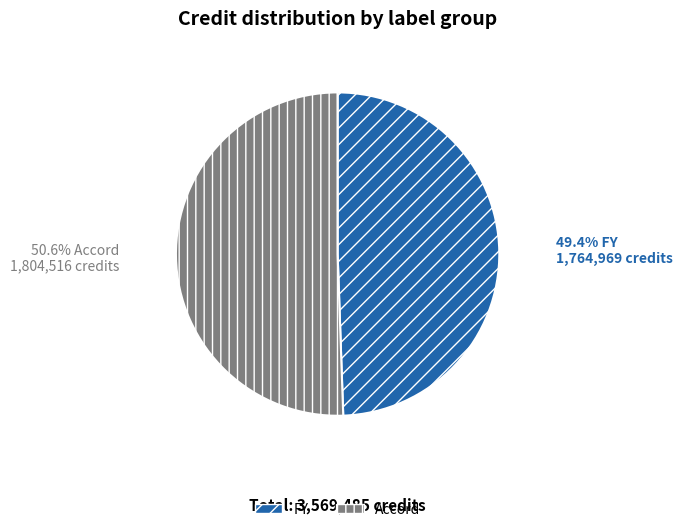

Rank the categories by value from highest to lowest.

Accord, FY